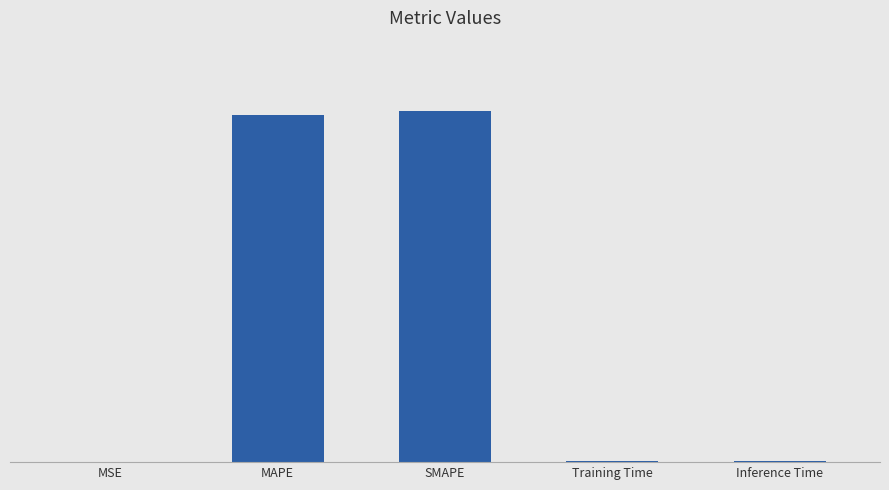

Is it true that the value at SMAPE is 1.5?

False